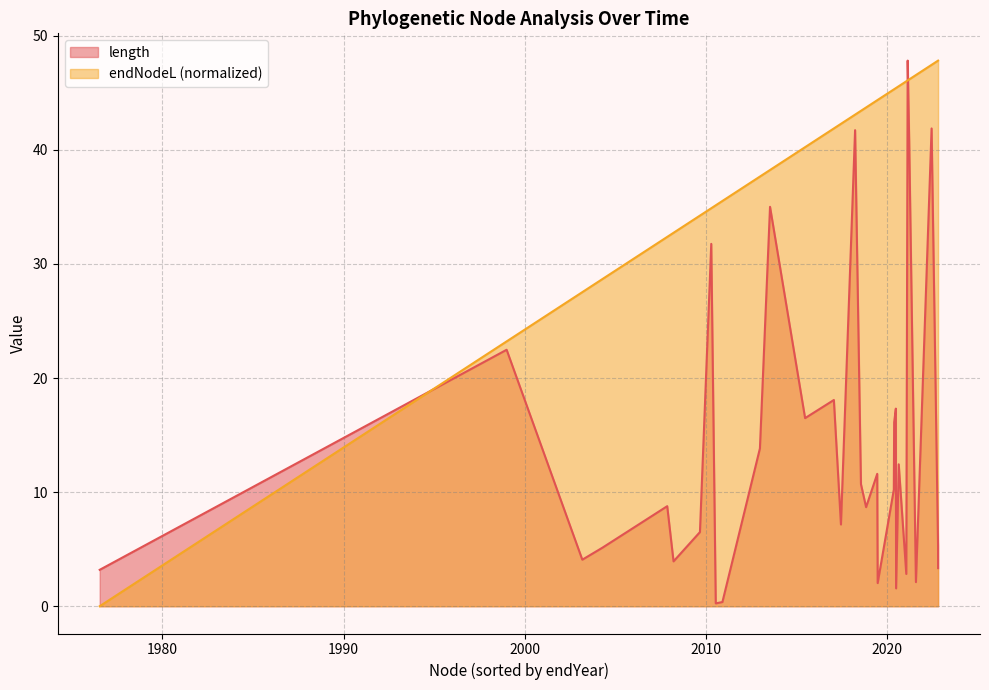

True or false: length and endYear cross at least once.

True